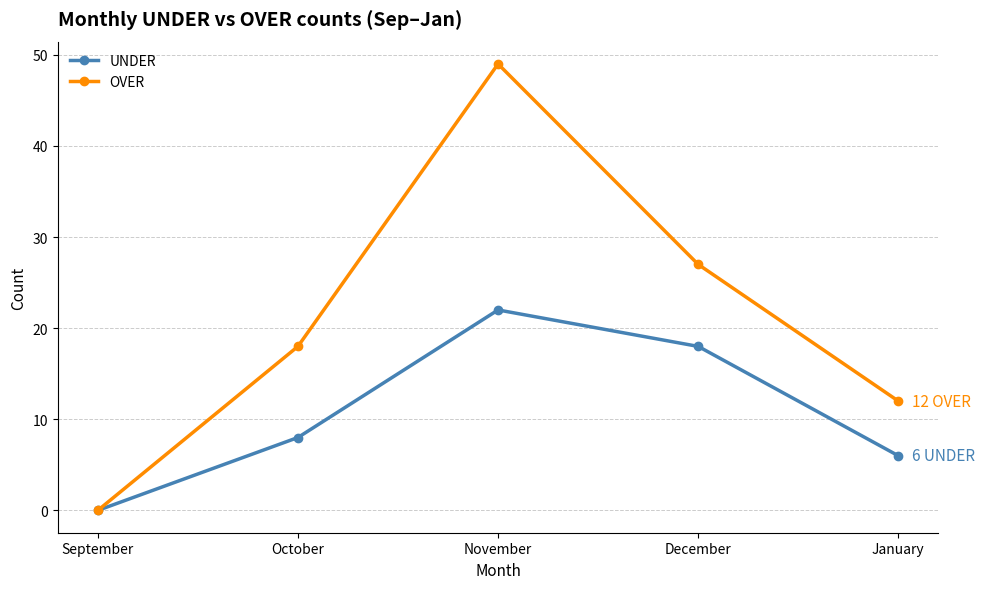

Is the value of UNDER at November greater than the value of OVER at October?

Yes